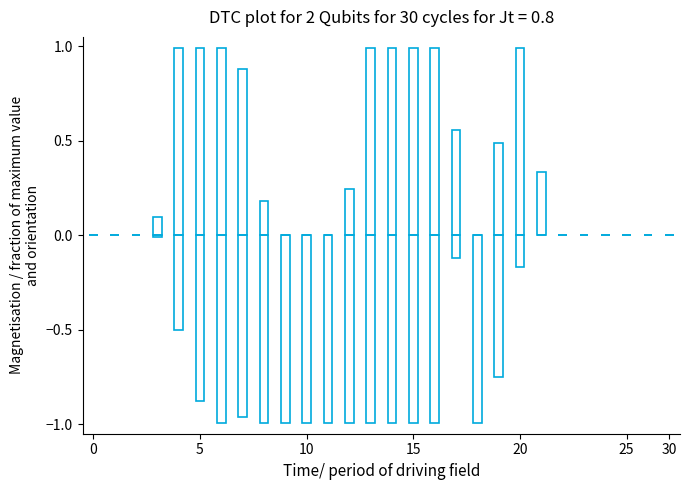

The value of col_11 at 8 is 0.1. True or false?

False